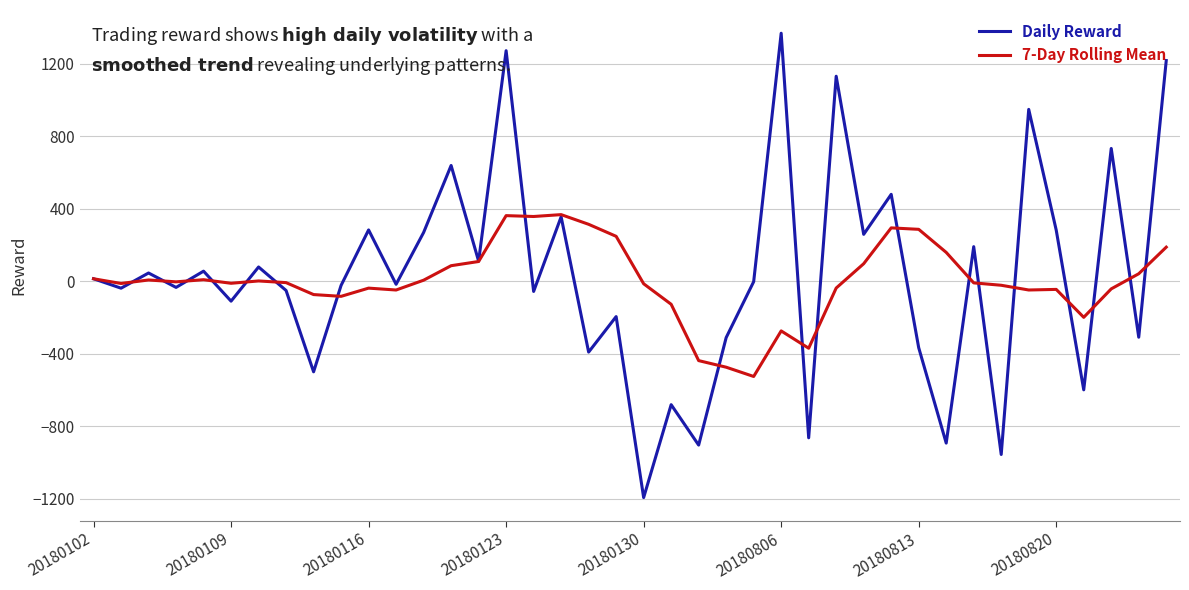

What is the maximum value for 7-Day Rolling Mean?

367.9